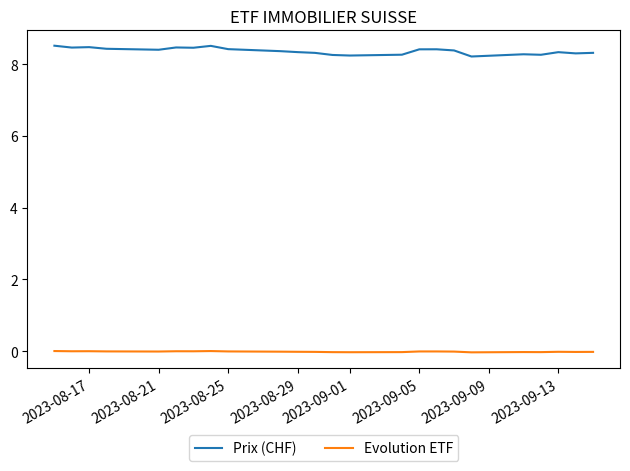

Rank the series by their maximum value, from highest to lowest.

Prix (CHF), Evolution ETF